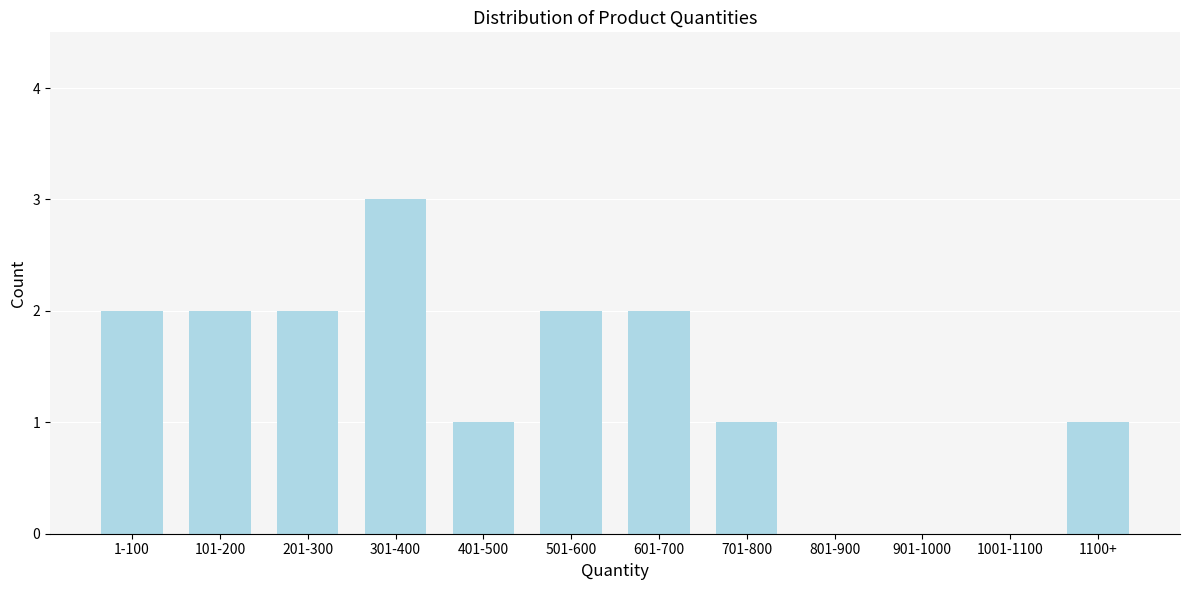

Reading left to right, extract all data points from this chart.

1-100=2	101-200=2	201-300=2	301-400=3	401-500=1	501-600=2	601-700=2	701-800=1	801-900=0	901-1000=0	1001-1100=0	1100+=1